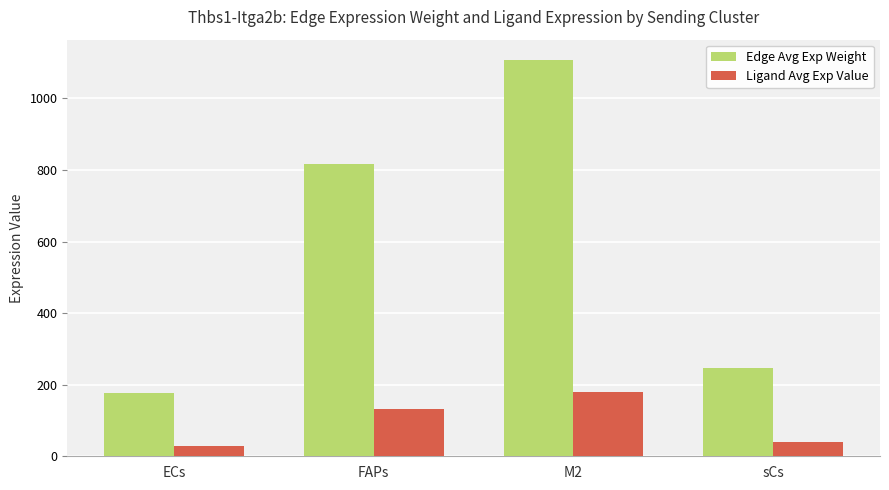

What is the label of the 2nd bar from the left?

FAPs